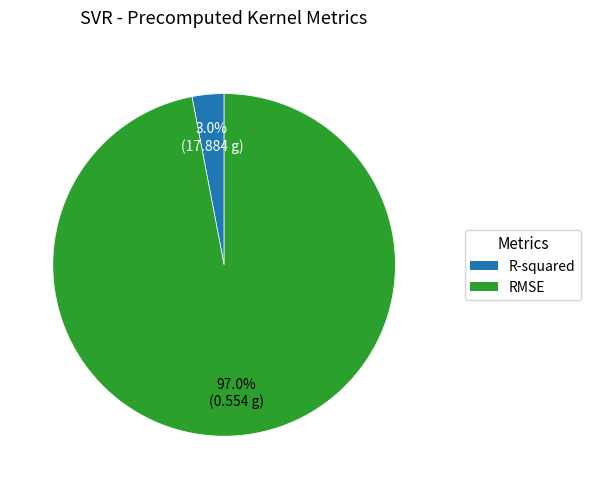

Is there any slice that represents more than half of the pie?

Yes